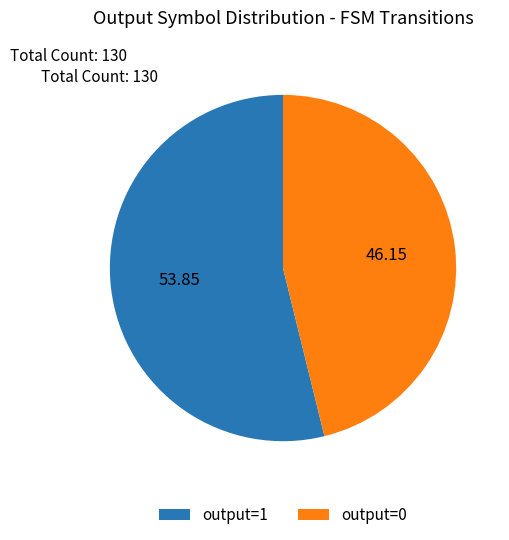

Is there a majority slice in this chart?

Yes